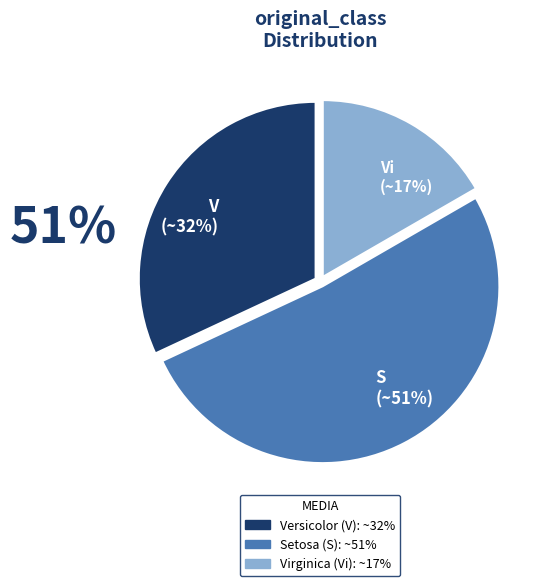

To the nearest percent, what is the average slice percentage?

33%